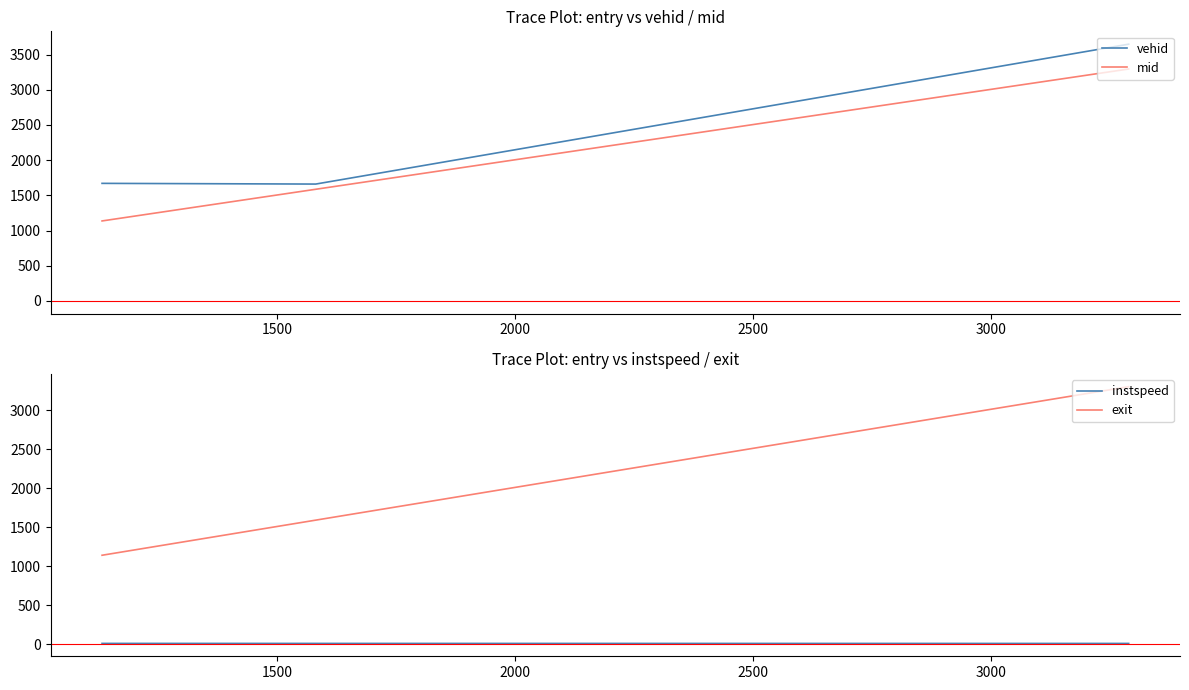

Reading left to right, extract all data points from this chart.

vehid: 1670.0	1660.0	3647.0
mid: 1136.2	1586.1	3294.4
instspeed: 13.4	13.3	13.0
exit: 1141.8	1591.4	3299.9